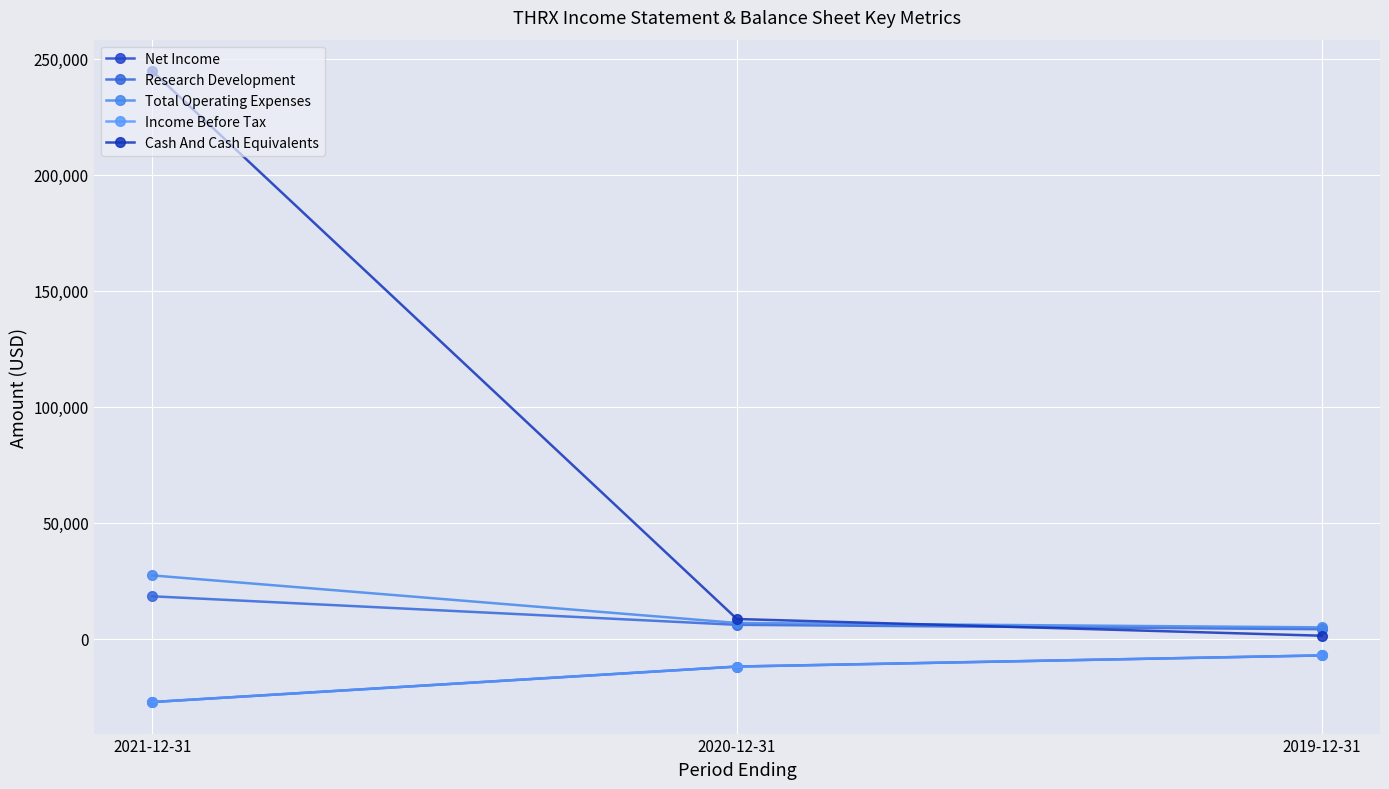

At which label is Research Development closest to 11200?

2020-12-31